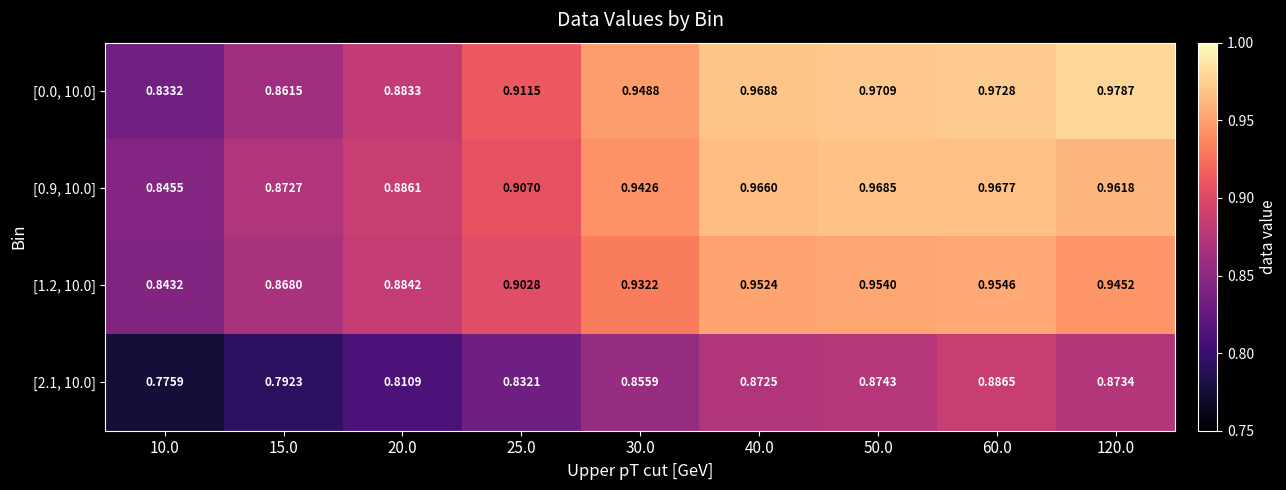

Is the value of [2.1, 10.0] at 30.0 greater than the value of [1.2, 10.0] at 50.0?

No